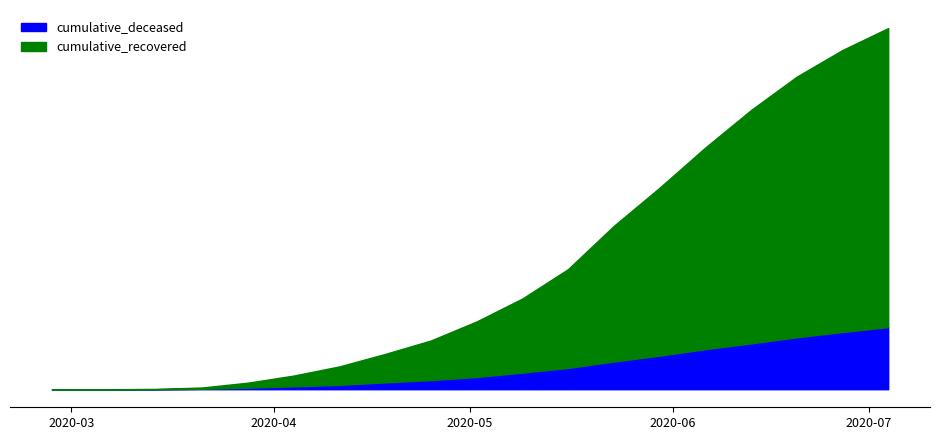

Is it true that cumulative_deceased equals 141 at 2020-03-21?

True